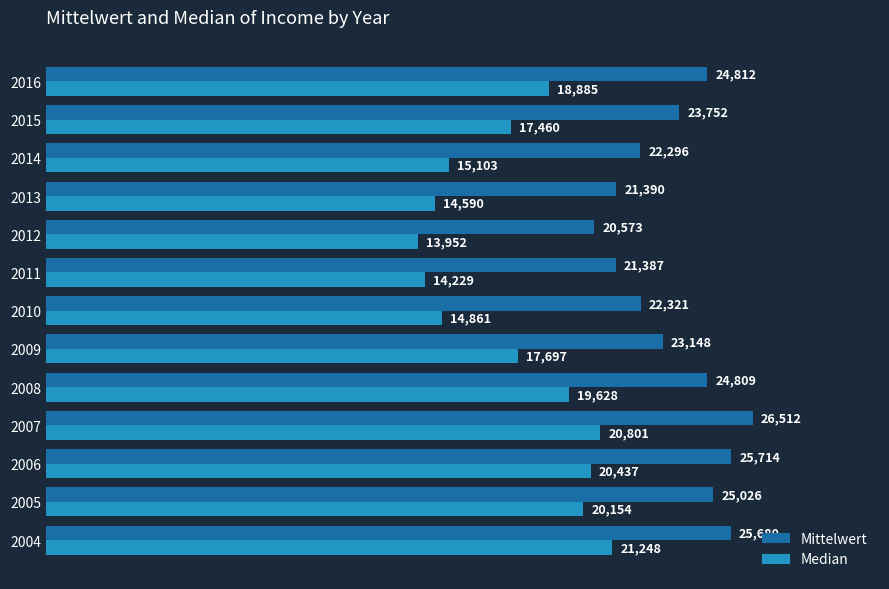

Is the value of Mittelwert at 2013 greater than the value of Median at 2011?

Yes